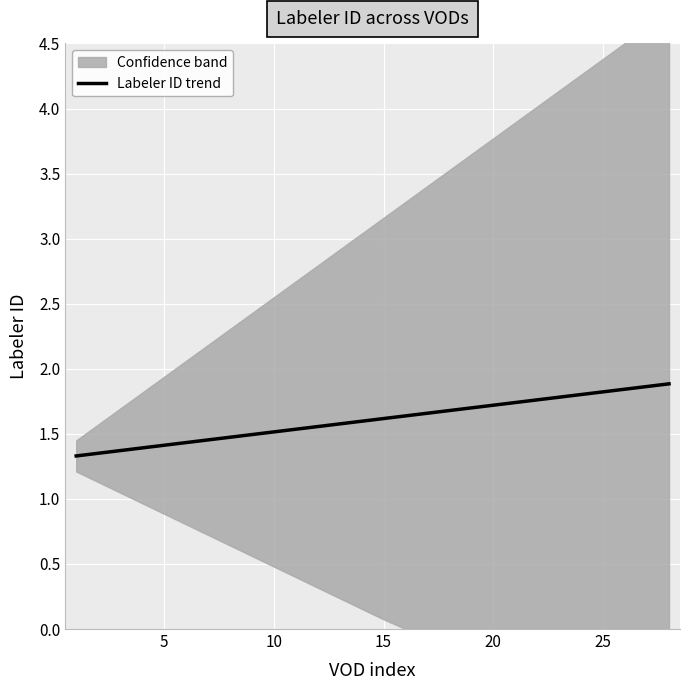

The value of Labeler ID trend at 10 is 1.5. True or false?

True